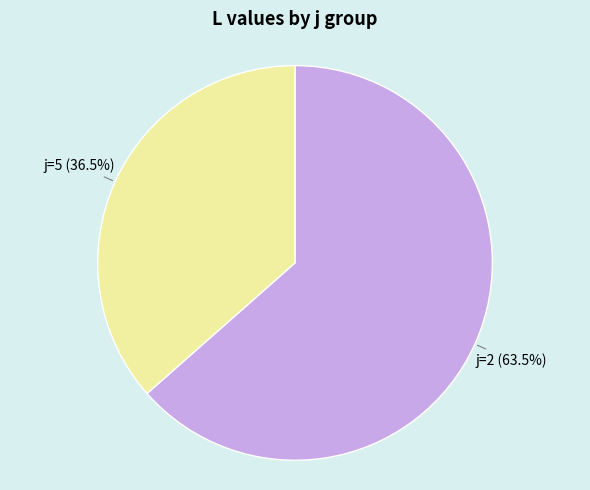

Is there any slice that represents more than half of the pie?

Yes